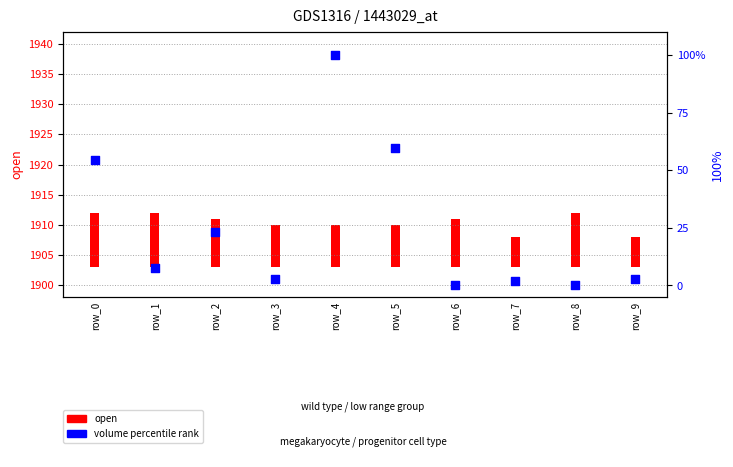

Which series reaches the maximum Y coordinate?

volume (percentile)